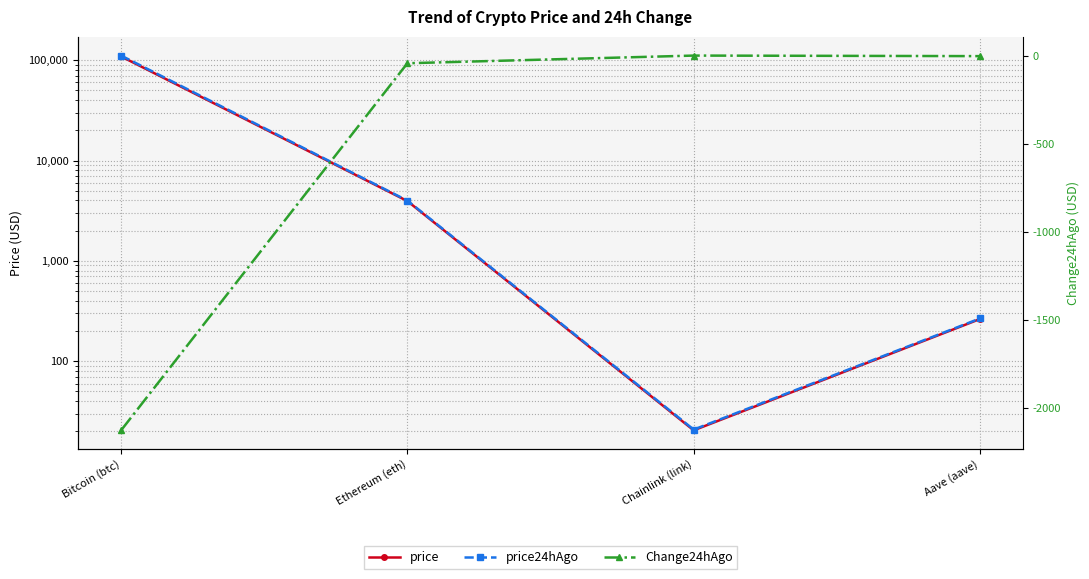

How many categories are shown in the chart?

4